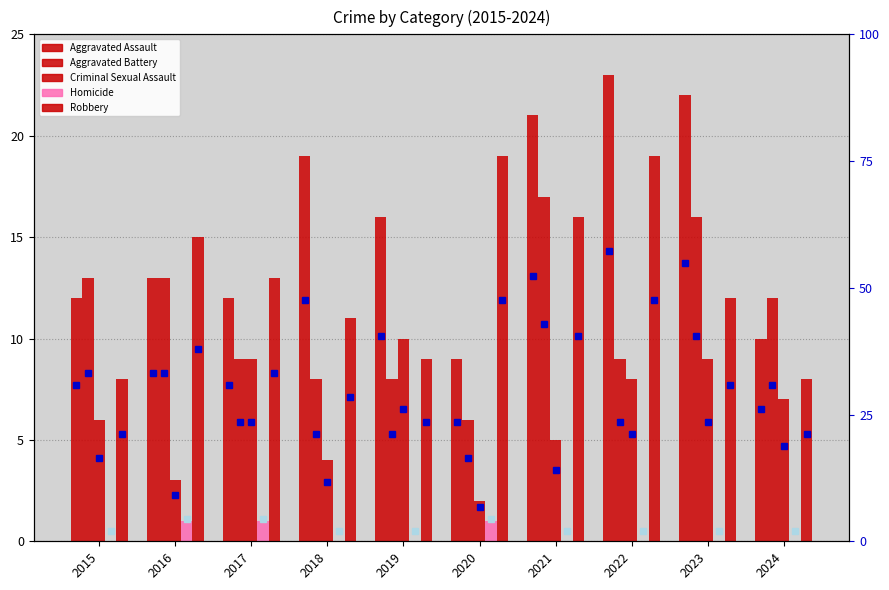

Reading right to left, extract all data points from this chart.

Aggravated Assault: 10.0	22.0	23.0	21.0	9.0	16.0	19.0	12.0	13.0	12.0
Aggravated Battery: 7.7	10.1	5.9	10.7	4.1	5.3	5.3	5.9	8.3	8.3
Criminal Sexual Assault: 4.7	5.9	5.3	3.5	1.7	6.5	2.9	5.9	2.3	4.1
Homicide: 0.5	0.5	0.5	0.5	1.1	0.5	0.5	1.1	1.1	0.5
Robbery: 5.3	7.7	11.9	10.1	11.9	5.9	7.1	8.3	9.5	5.3